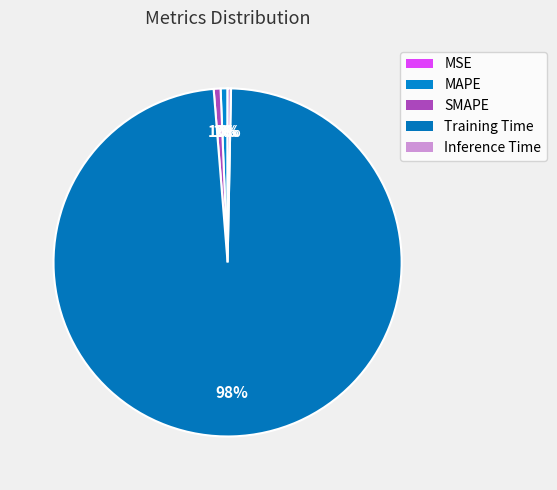

What is the change in value from SMAPE to Training Time?

+3.0